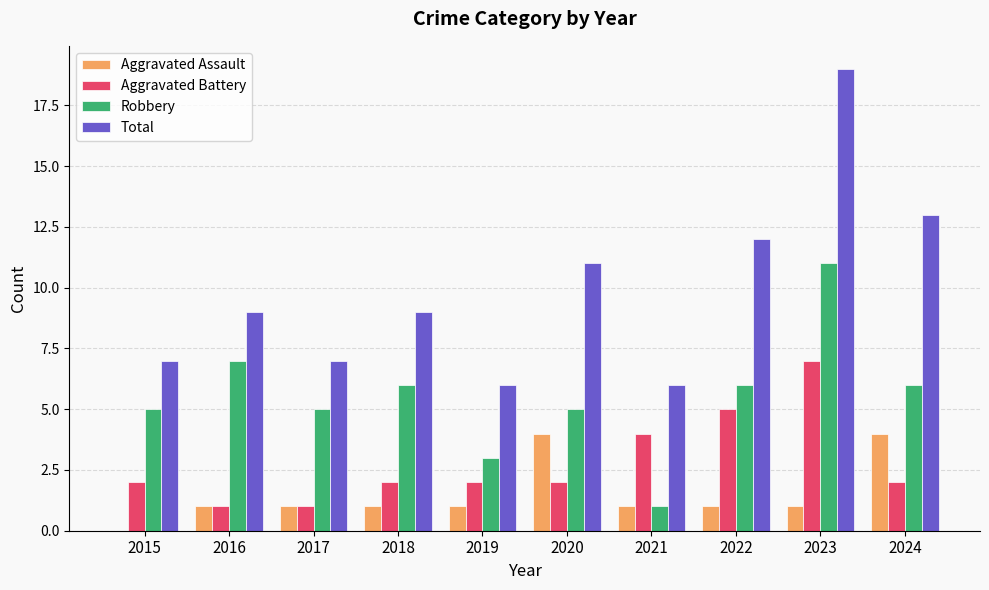

Is it true that Robbery equals 5 at 2020?

True